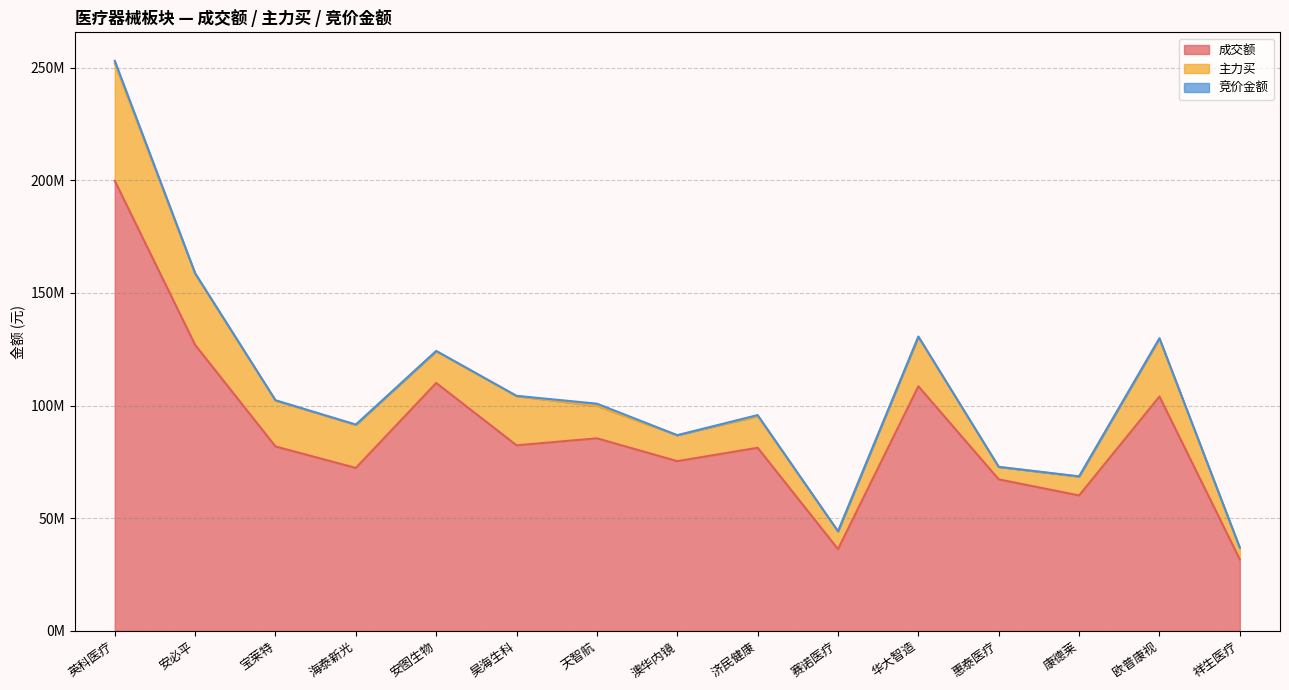

What is the average value of the 成交额 series?

88232082